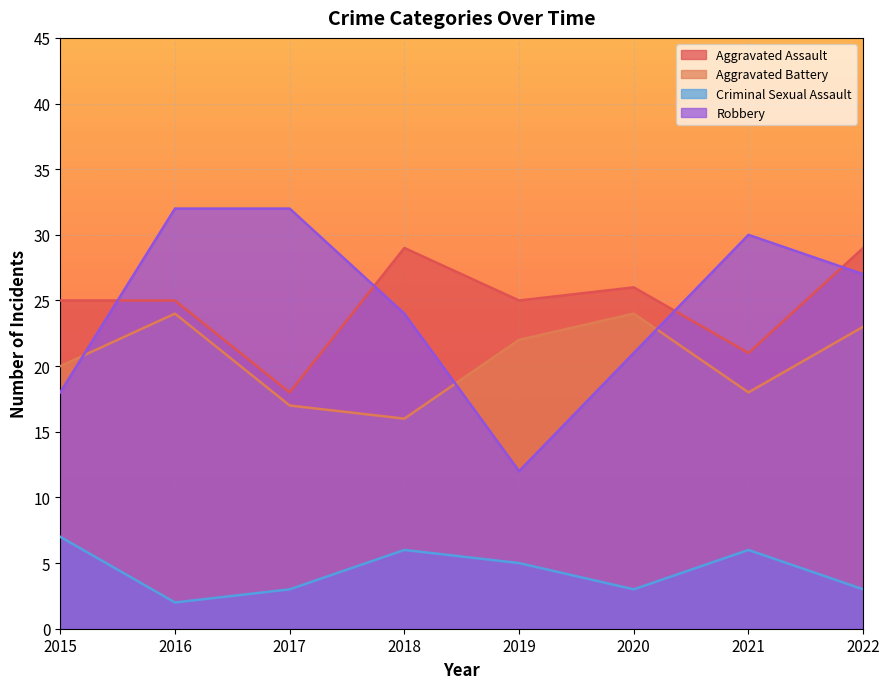

What are all the series names shown in the legend?

Aggravated Assault, Aggravated Battery, Criminal Sexual Assault, Robbery